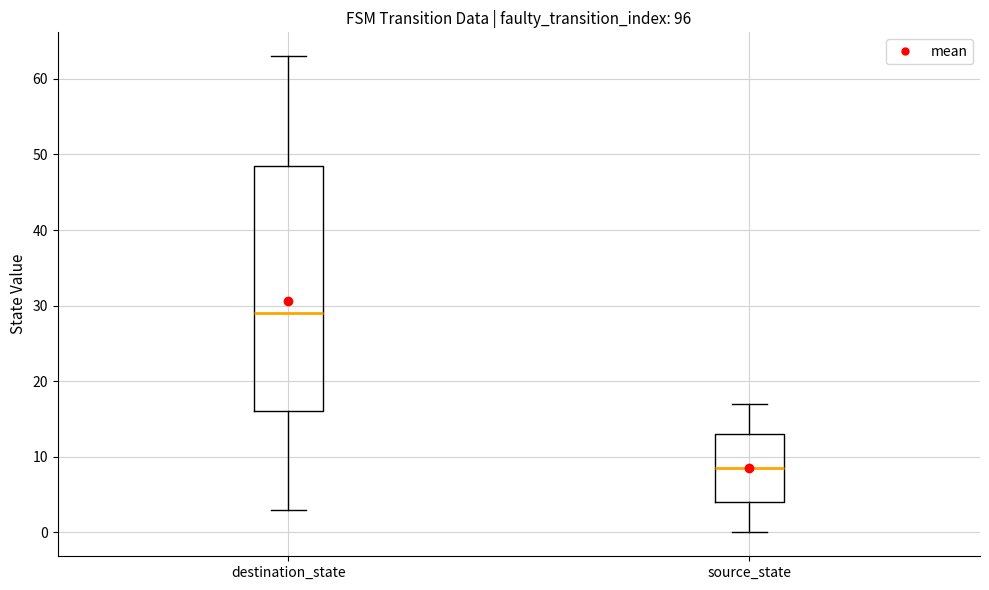

Reading left to right, read every box against the y-axis: the position of its median line, the range the box covers, and the ends of its whiskers. The values are not printed on the chart, so give them approximately, as read against the axis.

destination_state: median 29, box 16 to 49, whiskers 3 to 63
source_state: median 9, box 4 to 13, whiskers 0 to 17